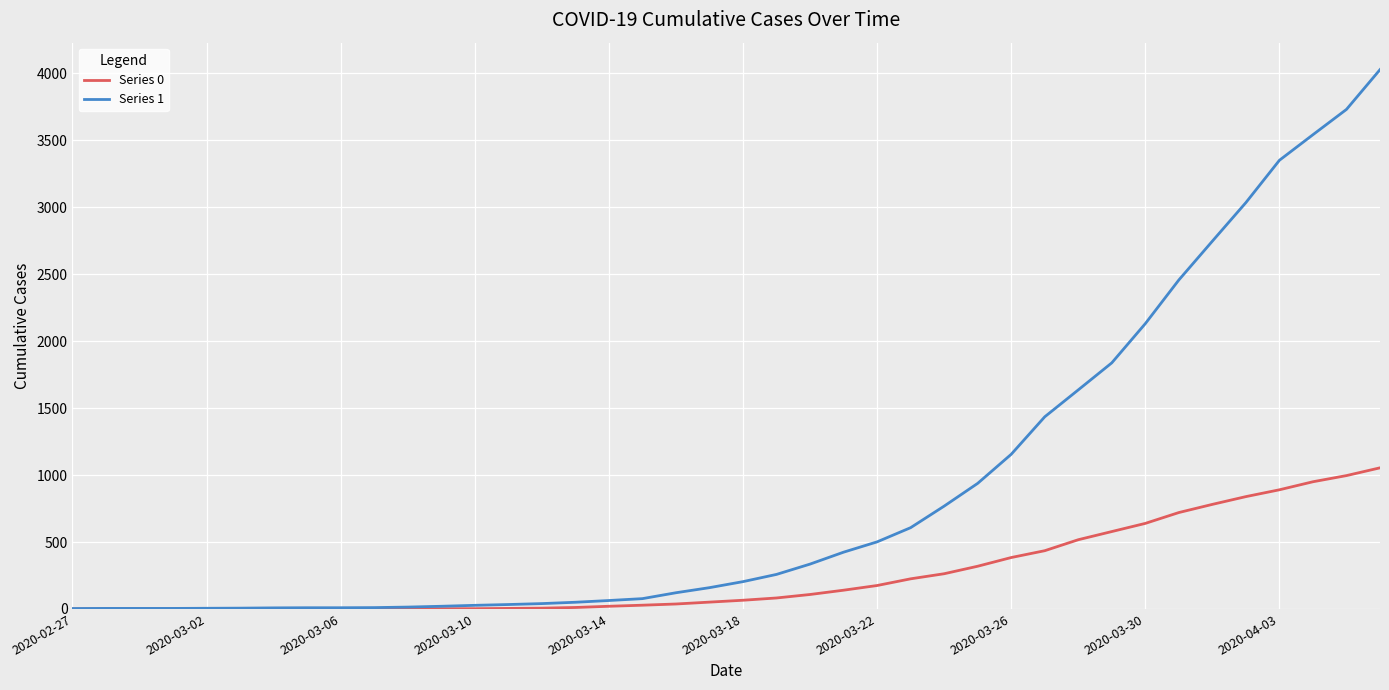

What is the average value of the Series 1 series?

895